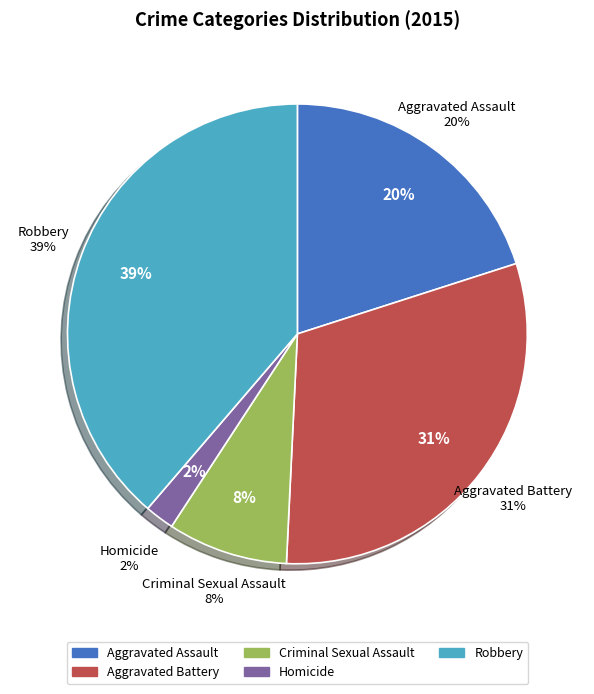

What is the ratio of the value at Aggravated Assault to the value at Homicide?

9.7